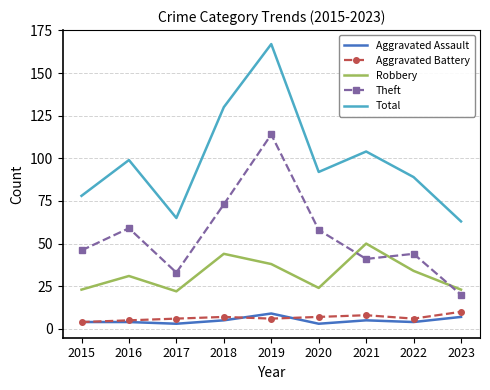

What is the difference between the Robbery values at 2019 and 2017?

16